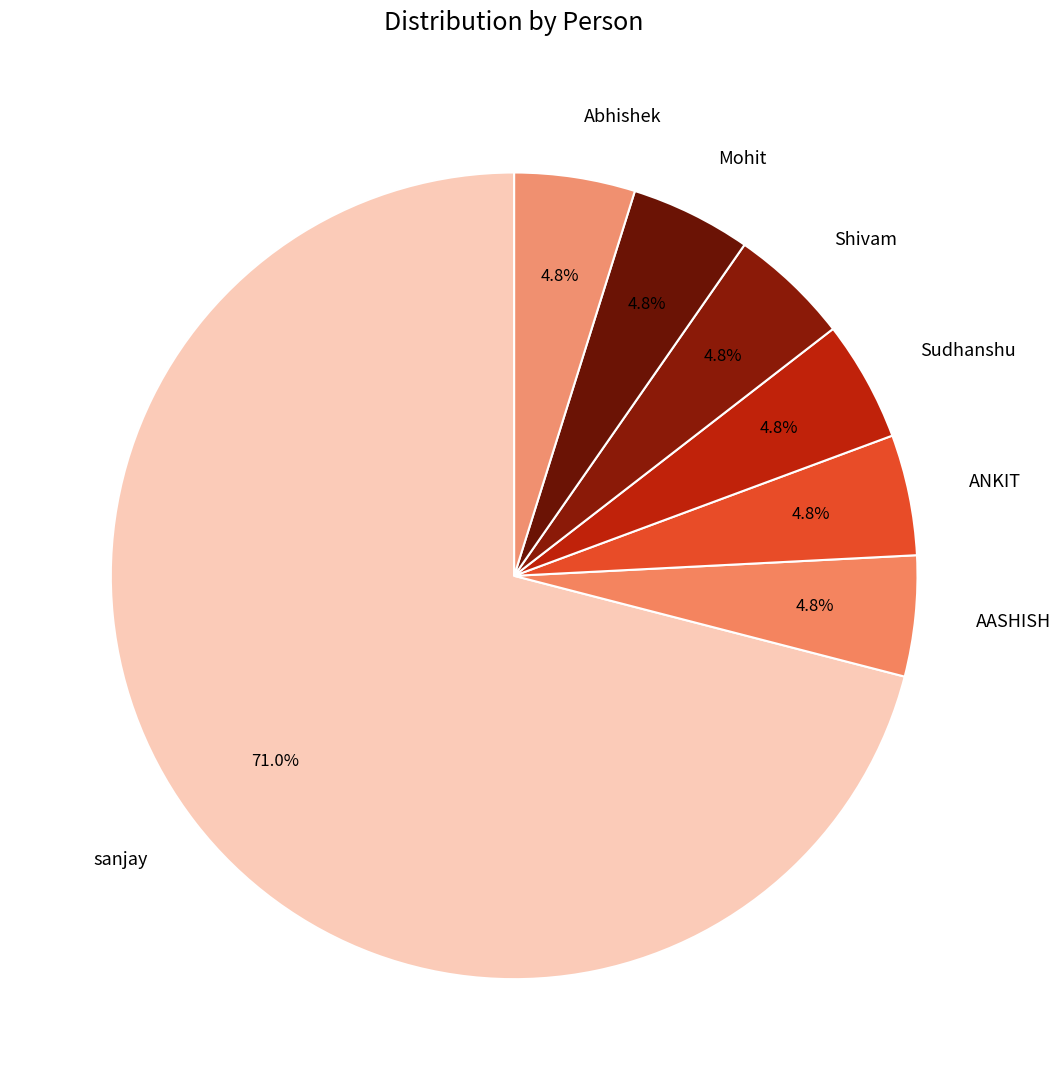

How much of the chart is everything except ANKIT?

95.2%